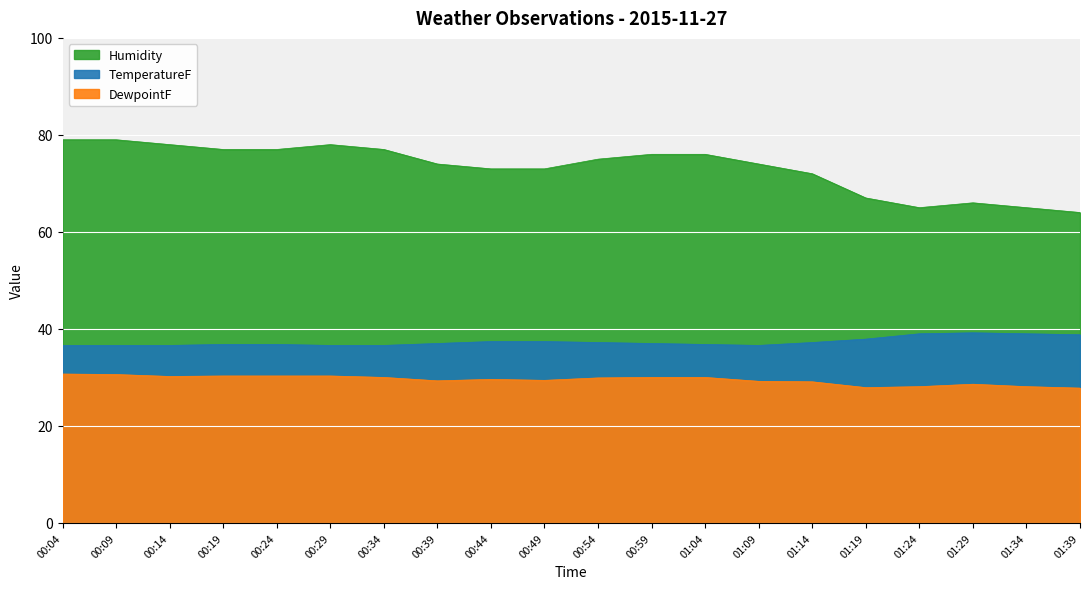

Is it true that TemperatureF equals 54.5 at 00:59?

False